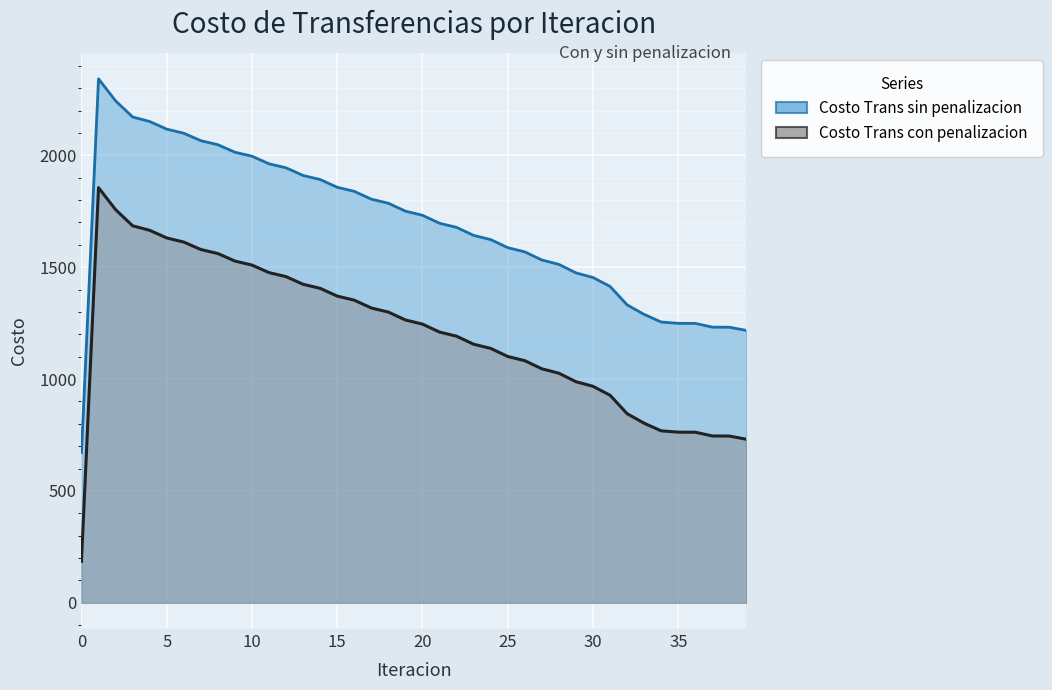

Is it true that Costo Trans sin penalizacion equals 2117.3 at 5?

True